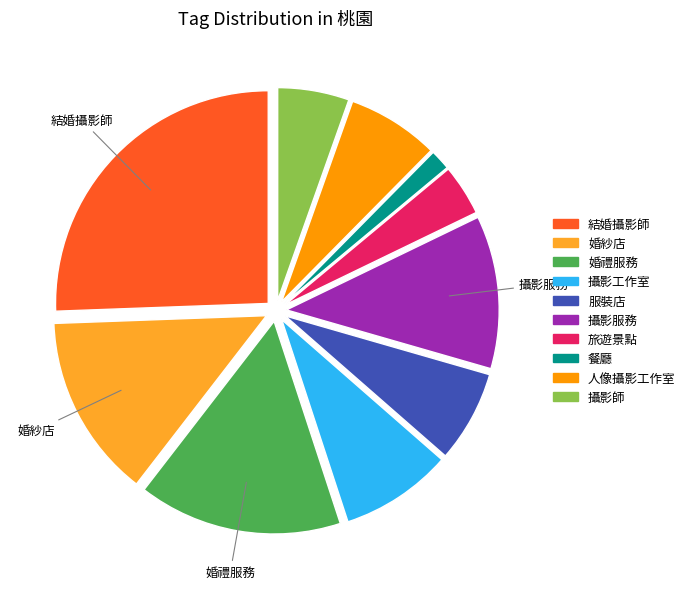

How many segments does this pie chart have?

10